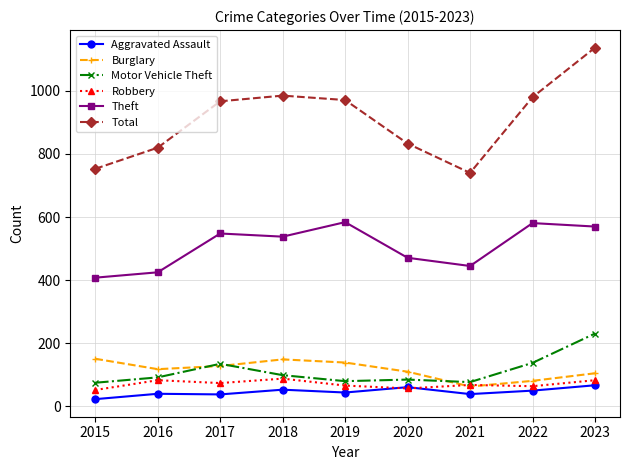

What is the difference between the Total values at 2022 and 2017?

13